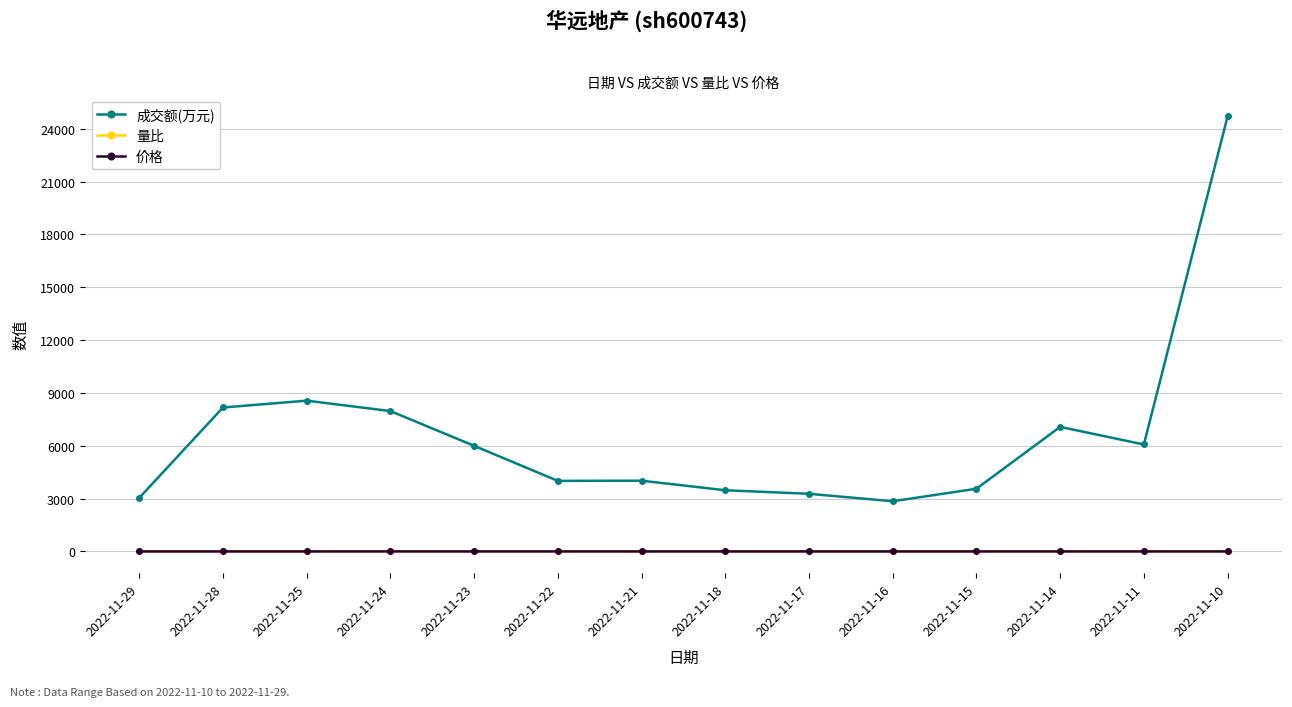

True or false: 价格 and 成交额(万元) intersect in this chart.

False